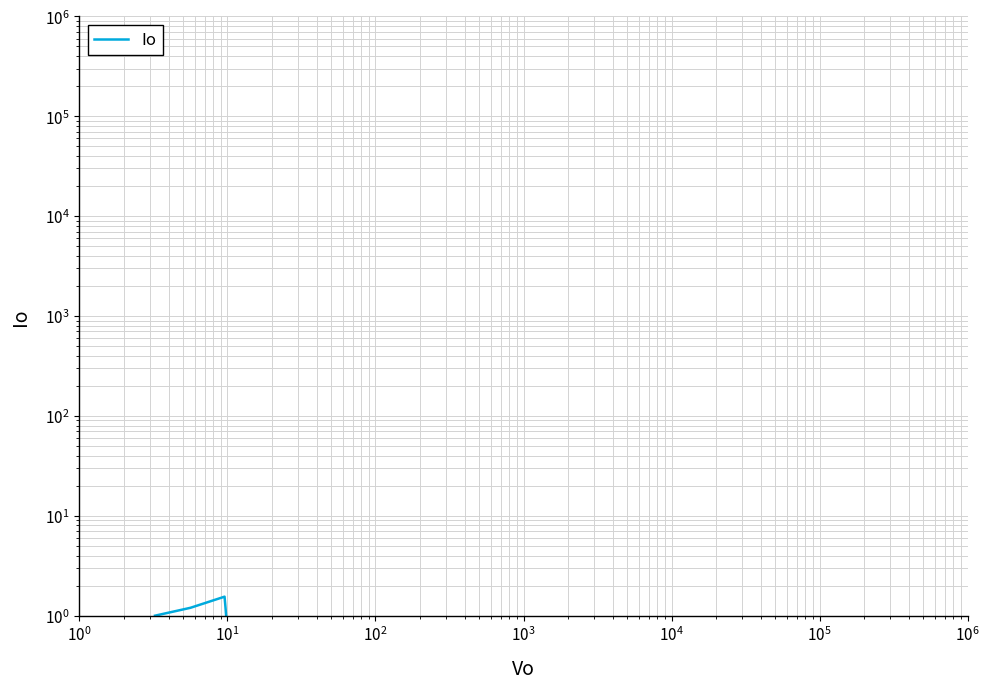

Which has a higher value, $\mathdefault{10^{2}}$ or $\mathdefault{10^{0}}$?

$\mathdefault{10^{2}}$